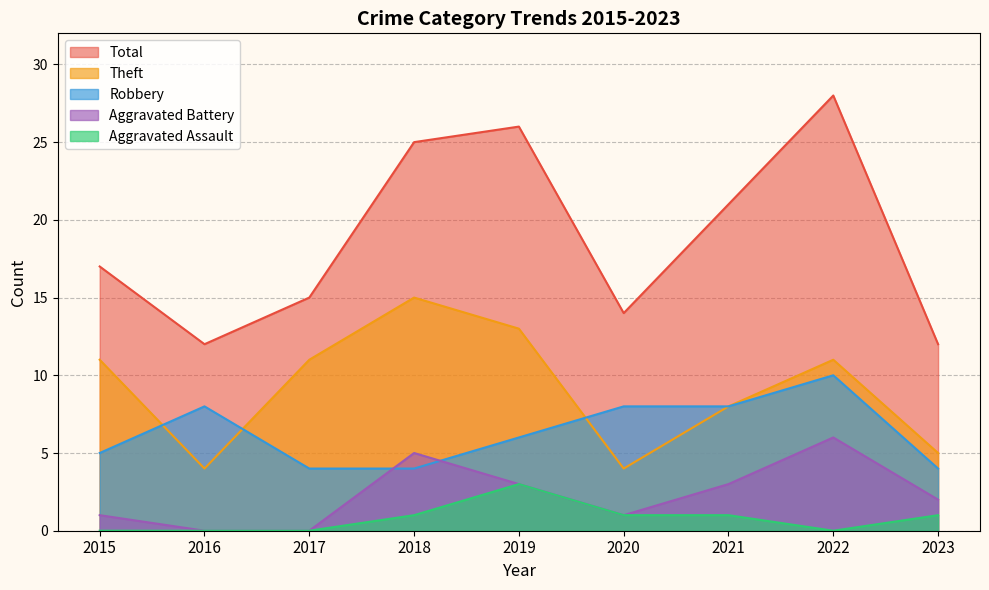

What is the maximum value shown in the chart?

28